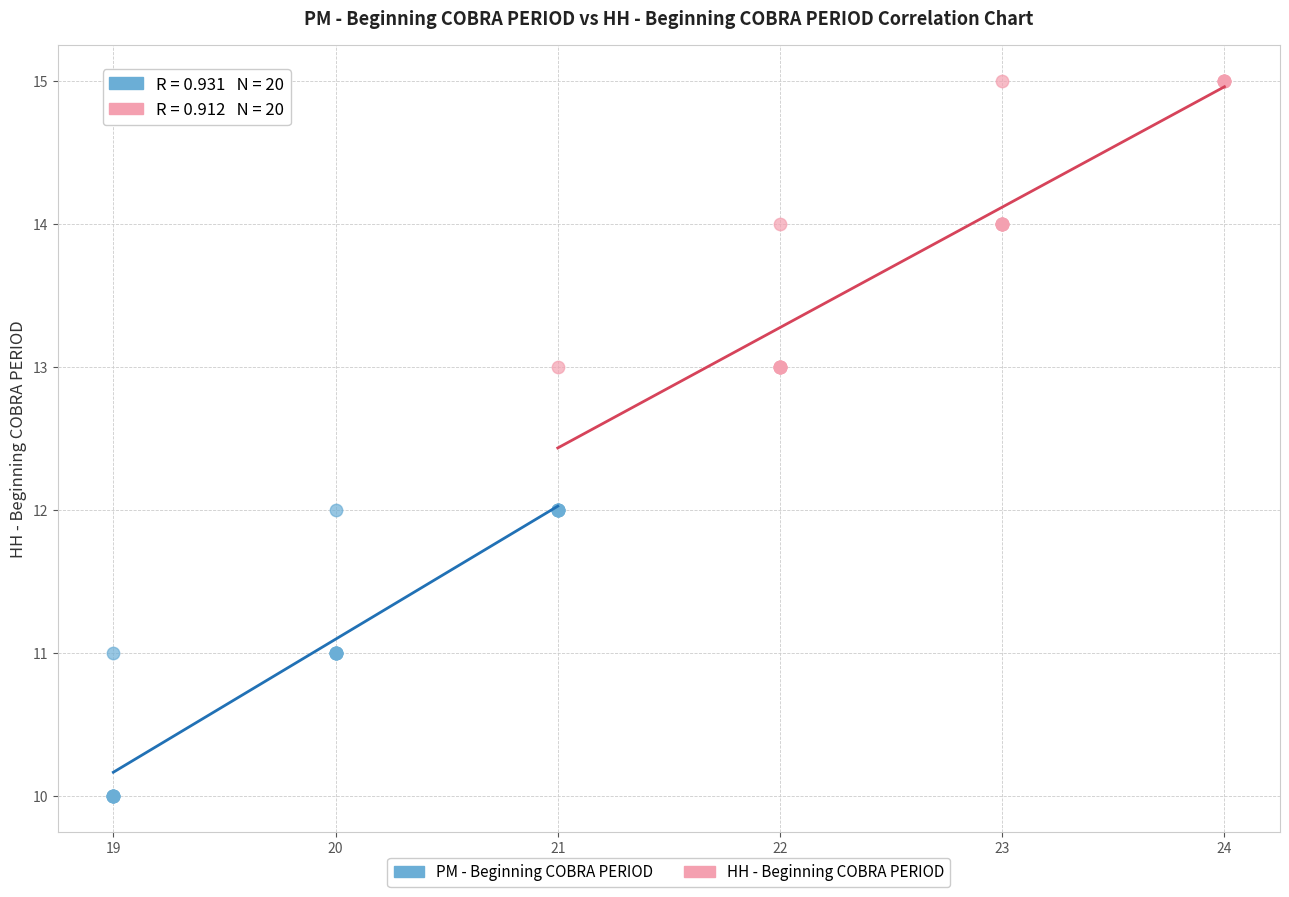

Which series reaches the minimum Y coordinate?

PM - Beginning COBRA PERIOD